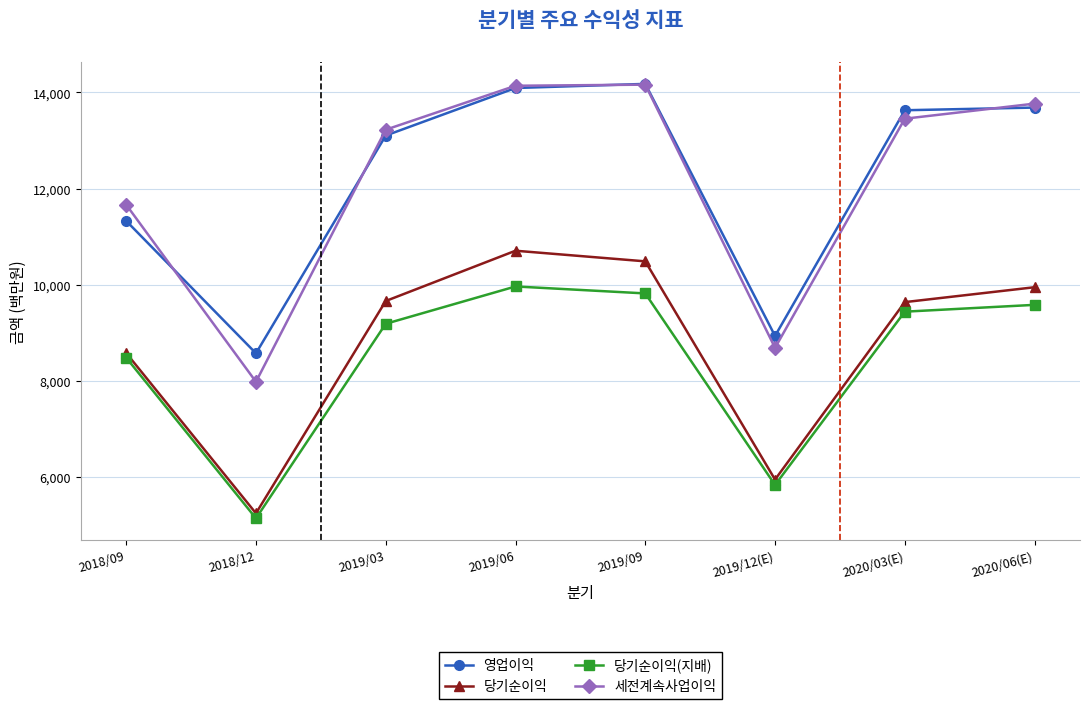

Is the value of 당기순이익 at 2019/09 greater than the value of 세전계속사업이익 at 2018/09?

No